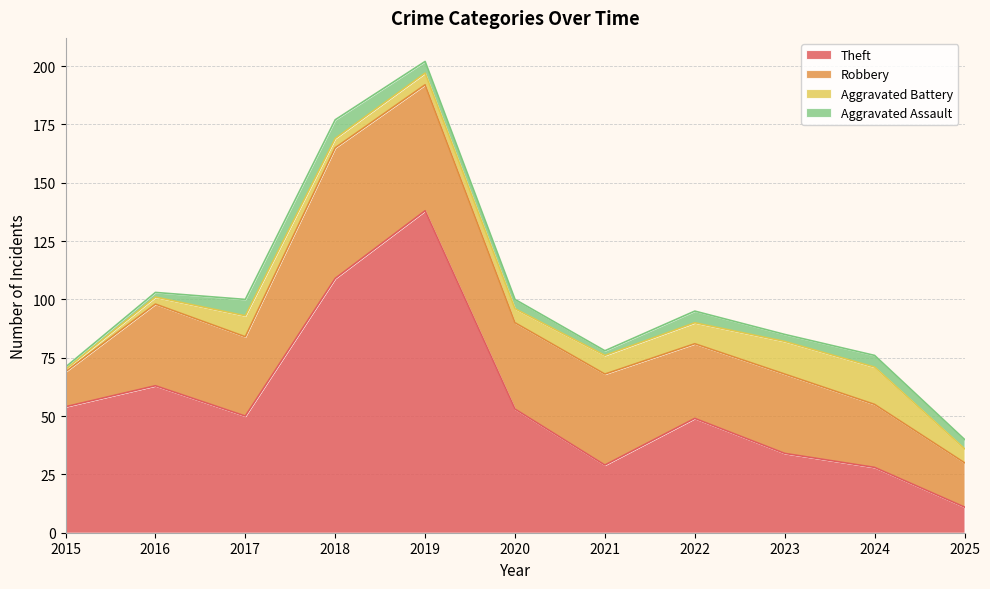

Is it true that Aggravated Battery equals 8 at 2021?

True